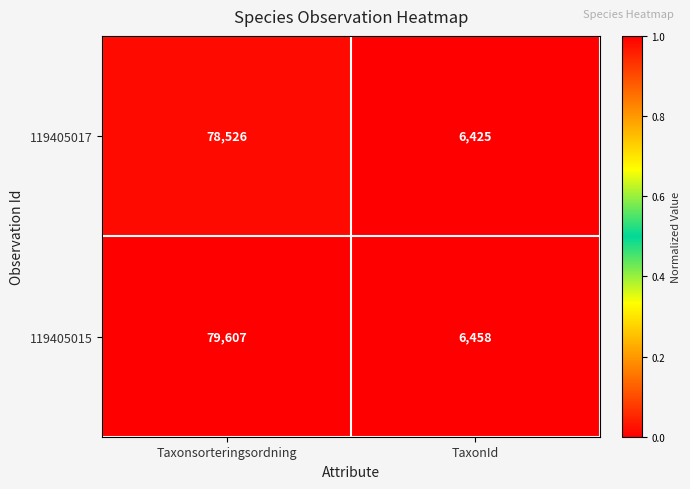

The value of 119405017 at TaxonId is 8527. True or false?

False